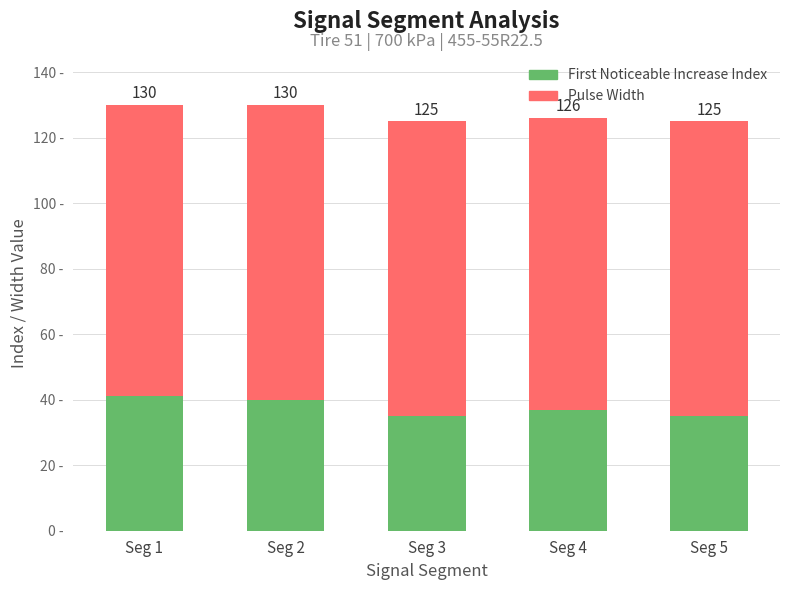

At Seg 5, list the series in order from largest to smallest.

Pulse Width, First Noticeable Increase Index